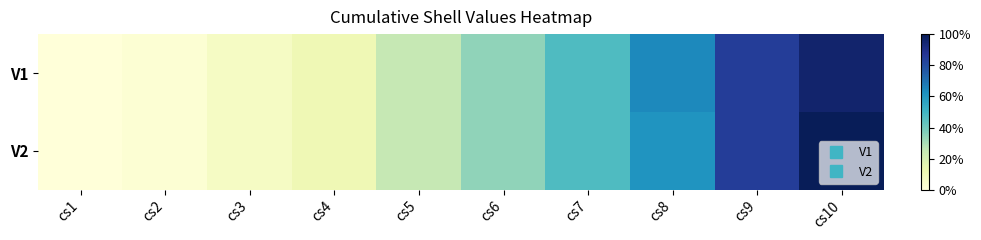

Rank the series at cs3 from highest to lowest value.

V1, V2